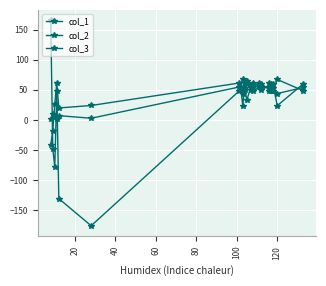

At how many categories does at least one series exceed 128?

1